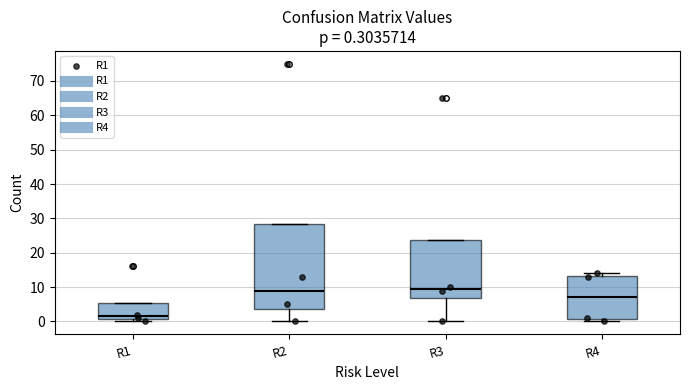

Which box's median line is the lowest?

R1